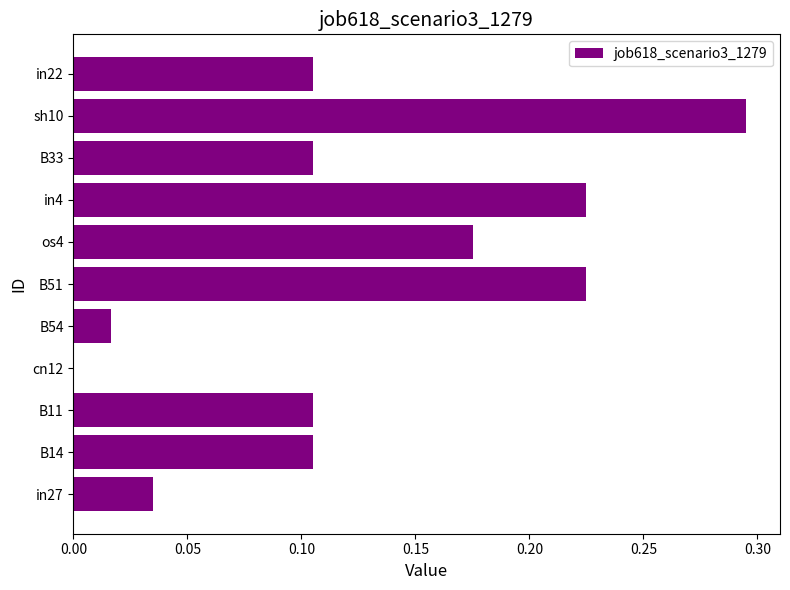

Does the chart contain stacked bars?

No